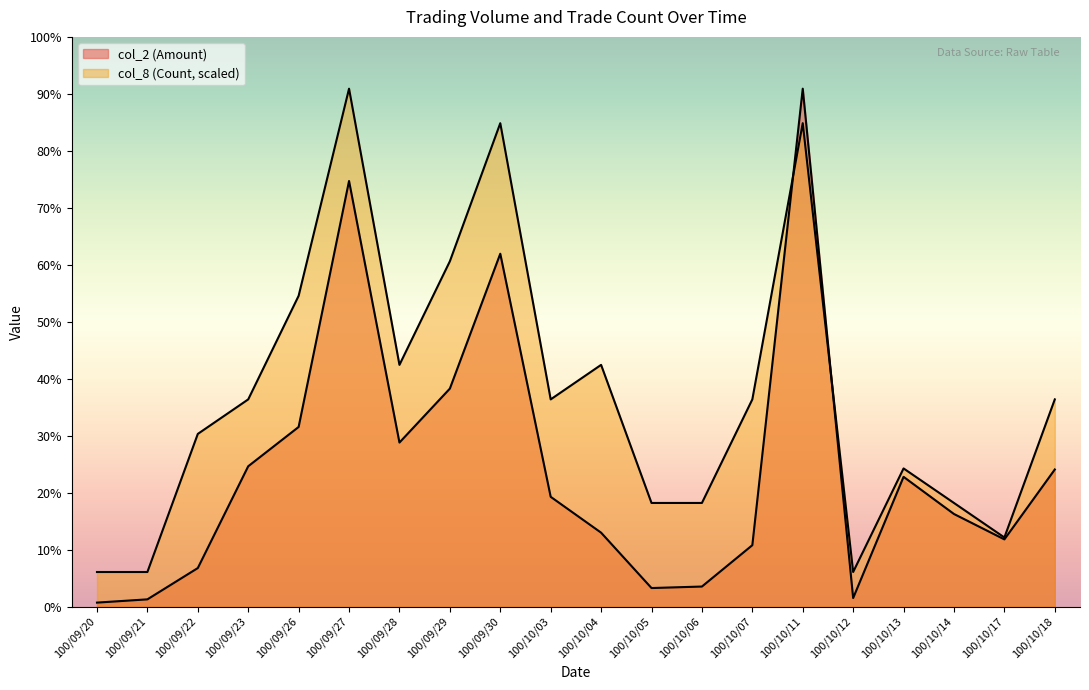

Which series changed the most between 100/10/05 and 100/10/18?

col_2 (Amount)